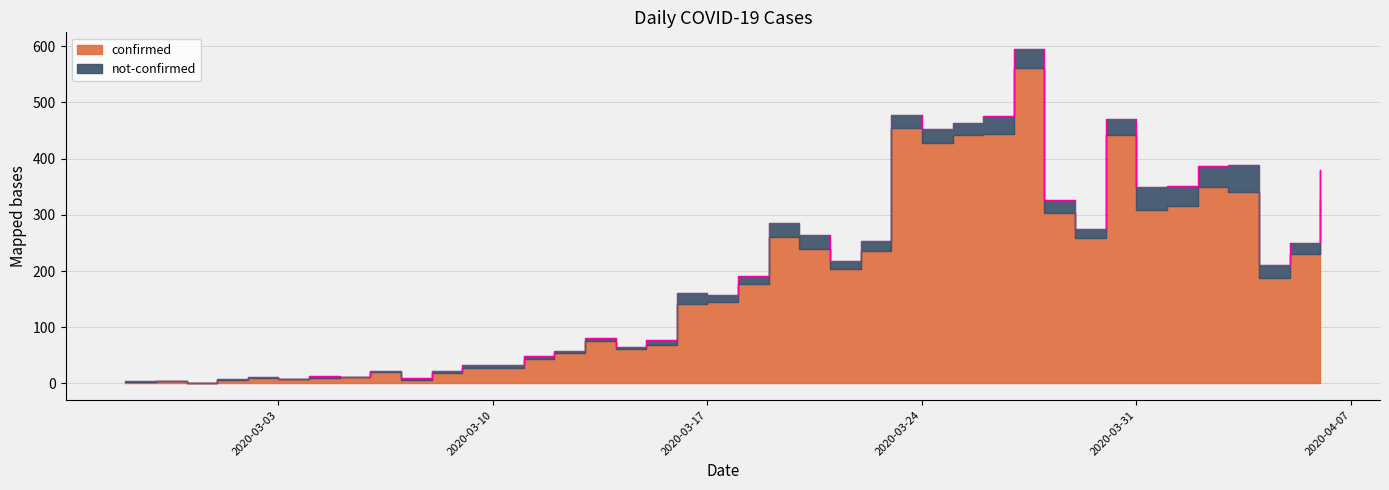

What is the maximum value shown in the chart?

595